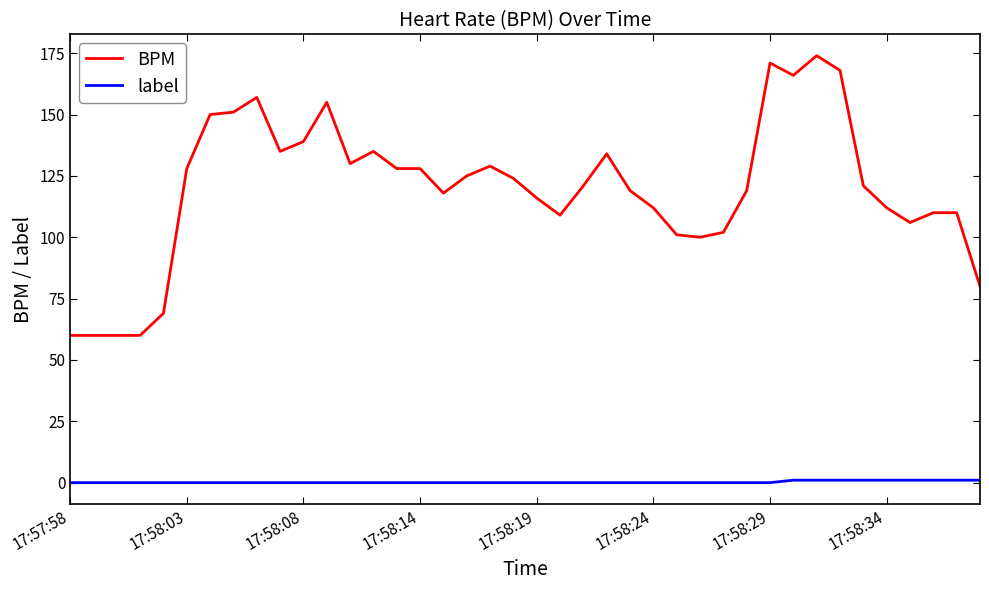

Which series has the largest total across all categories?

BPM